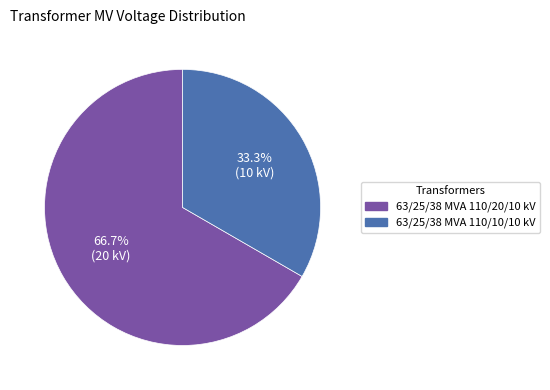

True or false: 63/25/38 MVA 110/10/10 kV accounts for 33% of the total.

True